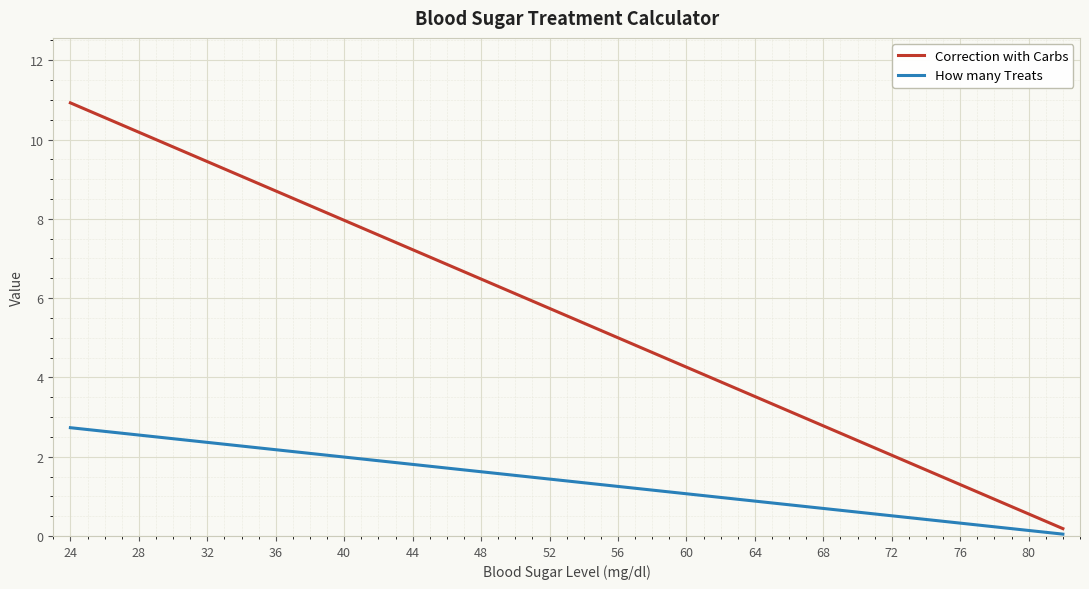

What is the maximum value shown in the chart?

10.9